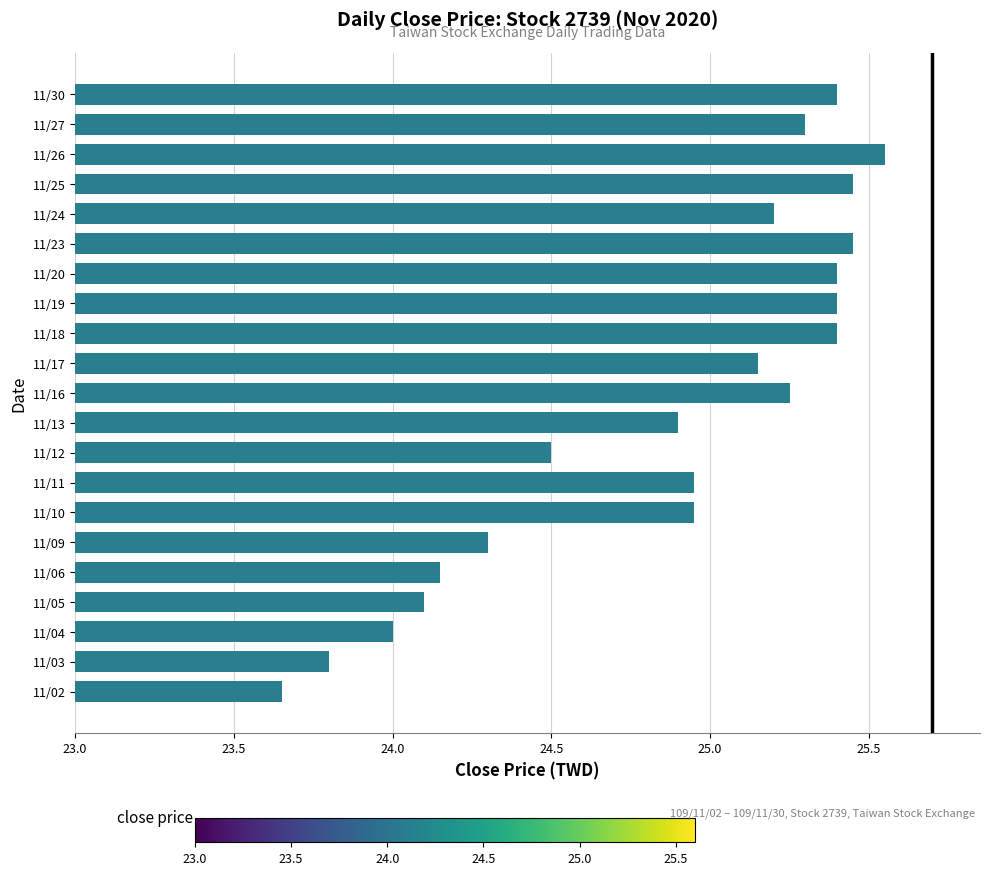

What is the change in value from 11/03 to 11/24?

+1.4